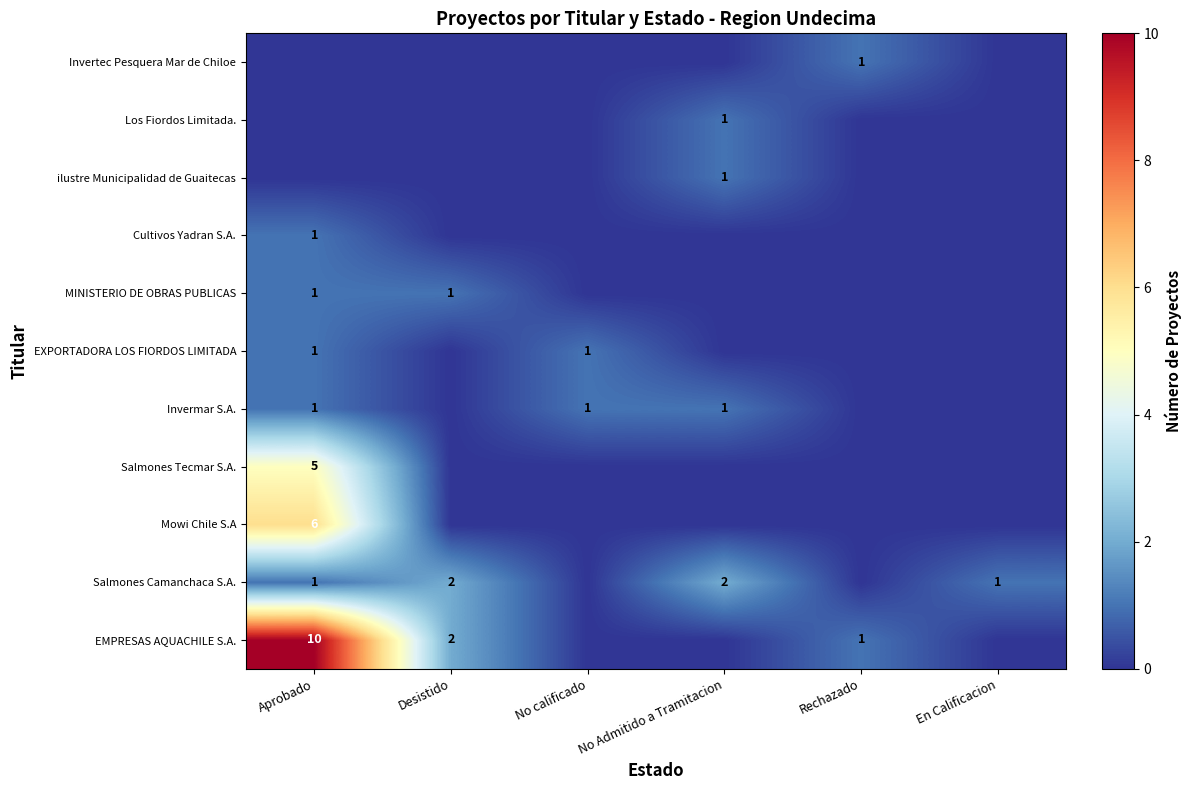

Is it true that EXPORTADORA LOS FIORDOS LIMITADA equals 0 at Desistido?

True